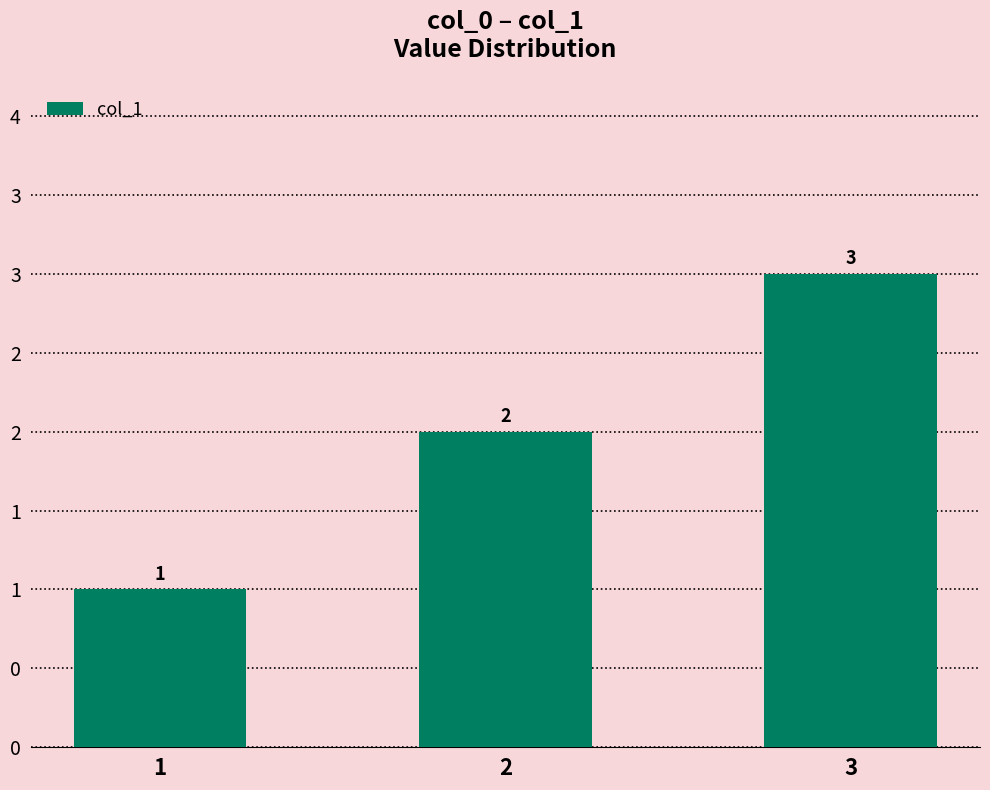

Reading left to right, extract all data points from this chart.

1=1	2=2	3=3